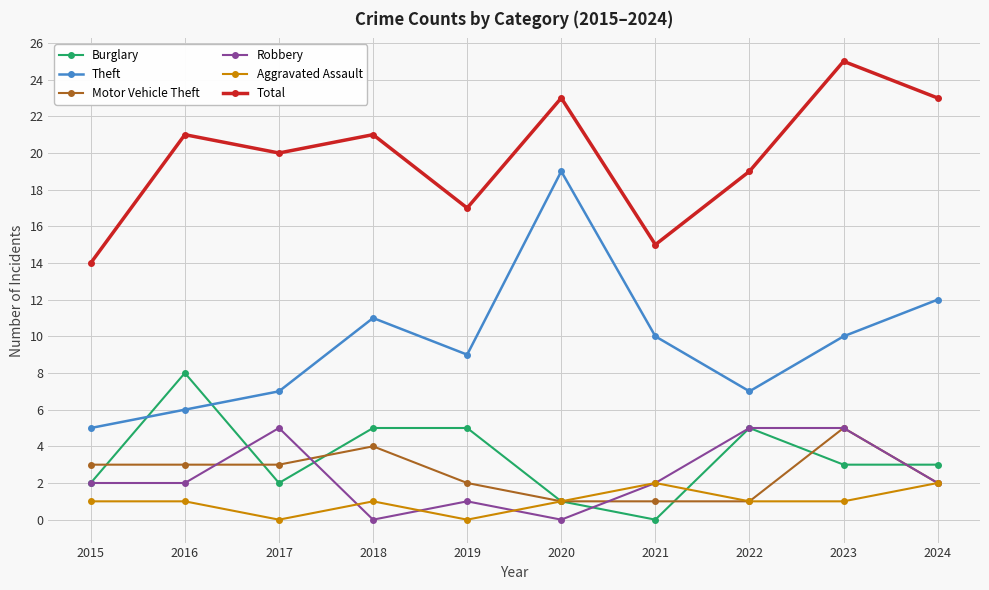

What is the difference between the Aggravated Assault values at 2021 and 2020?

1